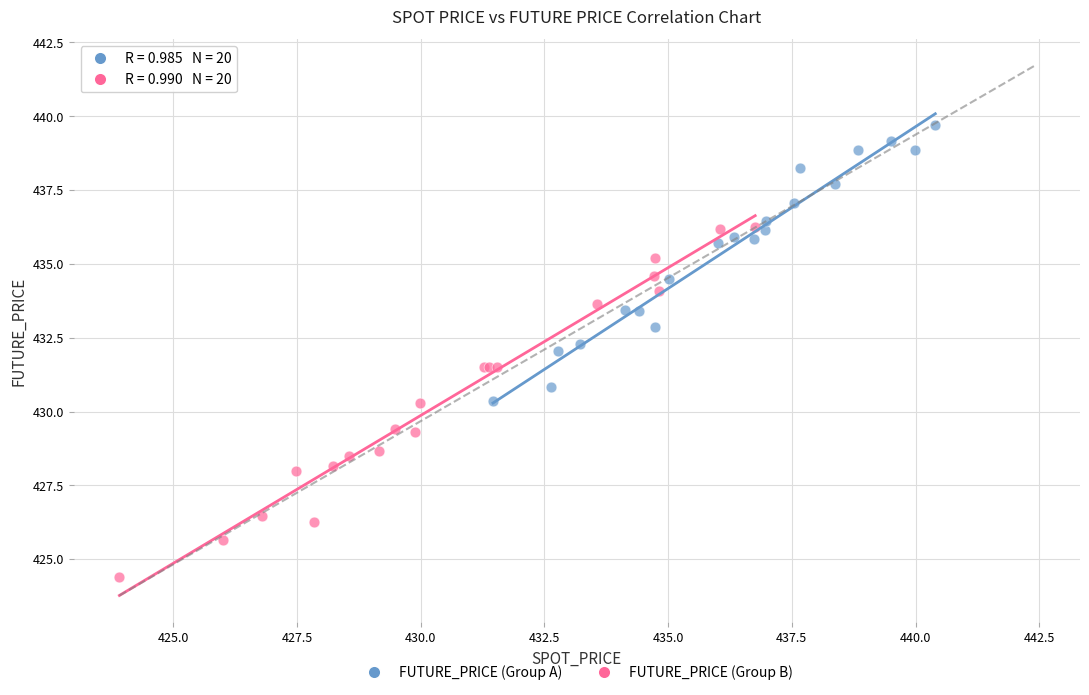

What are all the series names shown in the legend?

FUTURE_PRICE (Group A), FUTURE_PRICE (Group B)